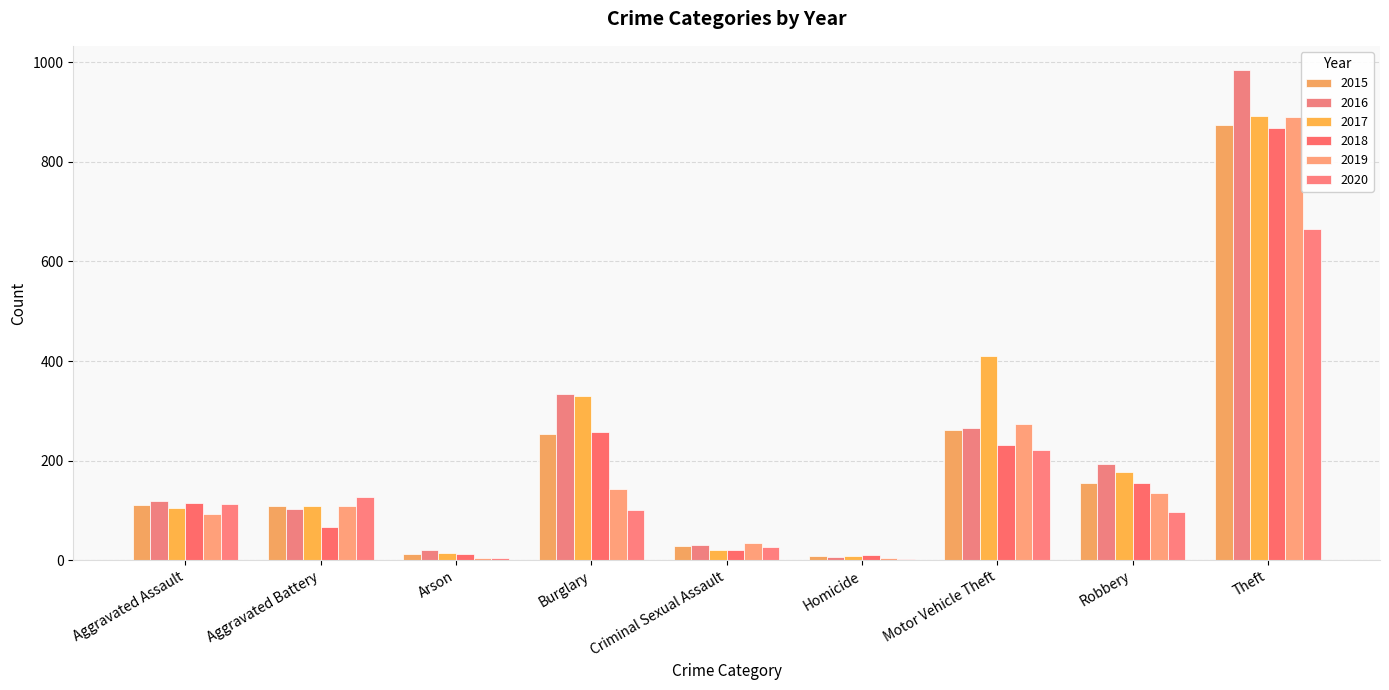

Are the bars horizontal?

No